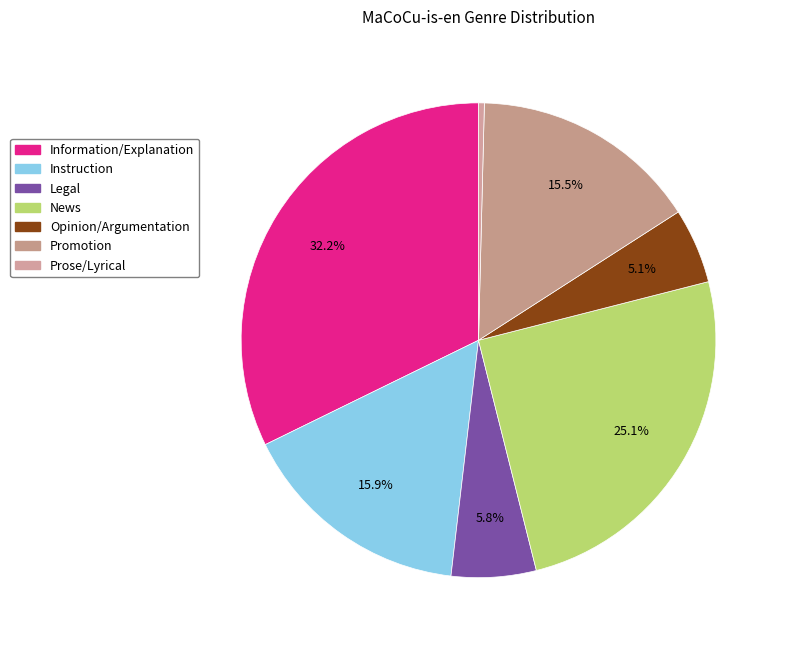

Between Opinion/Argumentation and Information/Explanation, which is larger?

Information/Explanation